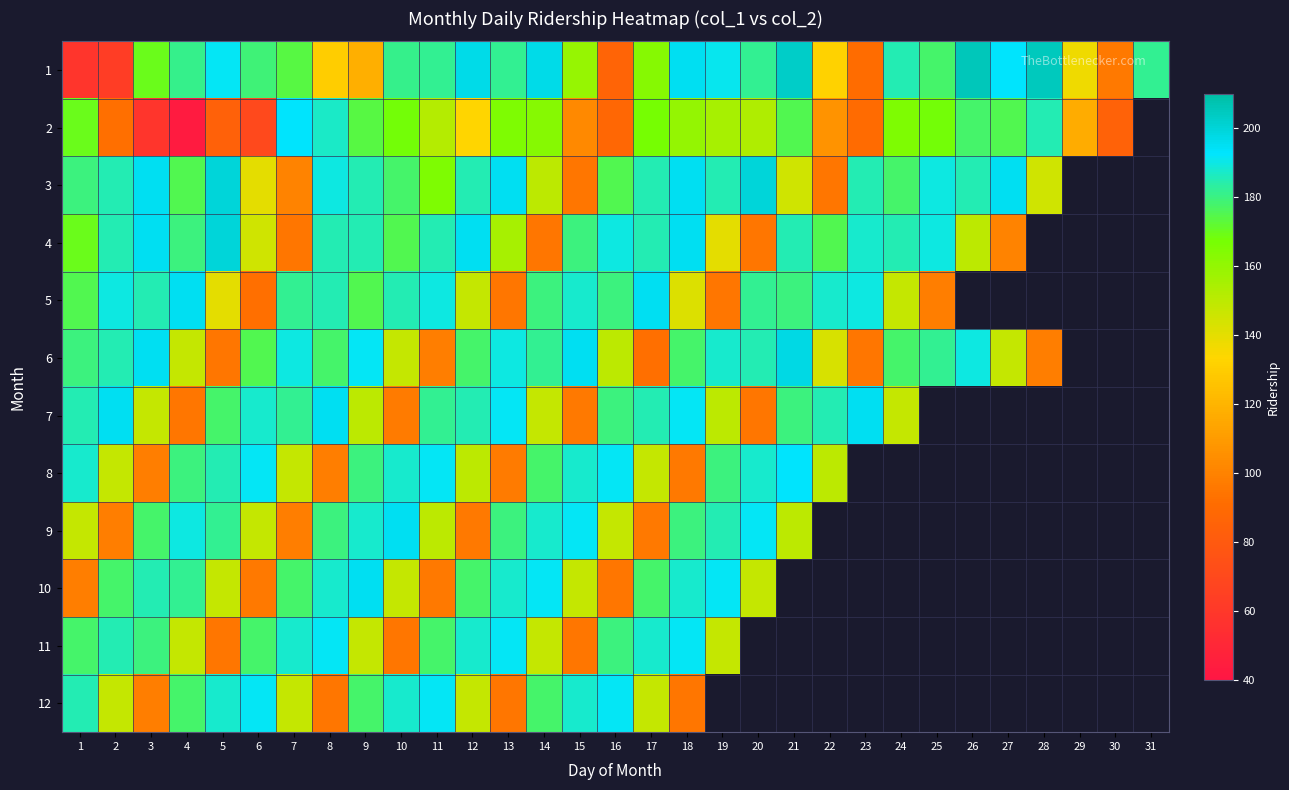

At which label does 8 reach its minimum?

18